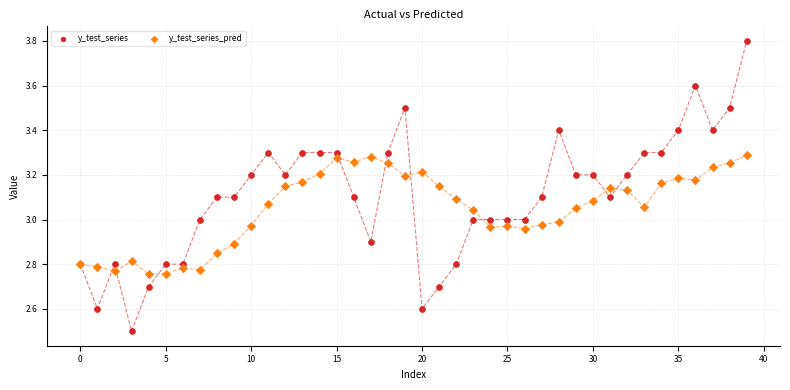

Which series has the widest spread of Y values?

y_test_series